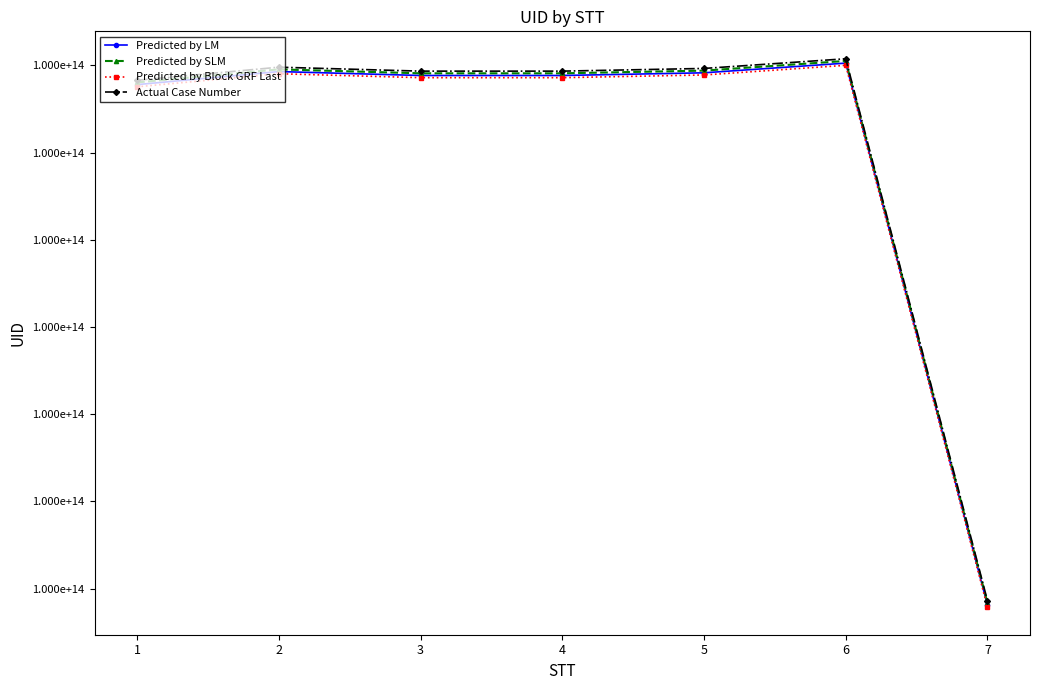

List the series in order of their overall mean, lowest first.

Predicted by Block GRF Last, Predicted by LM, Predicted by SLM, Actual Case Number